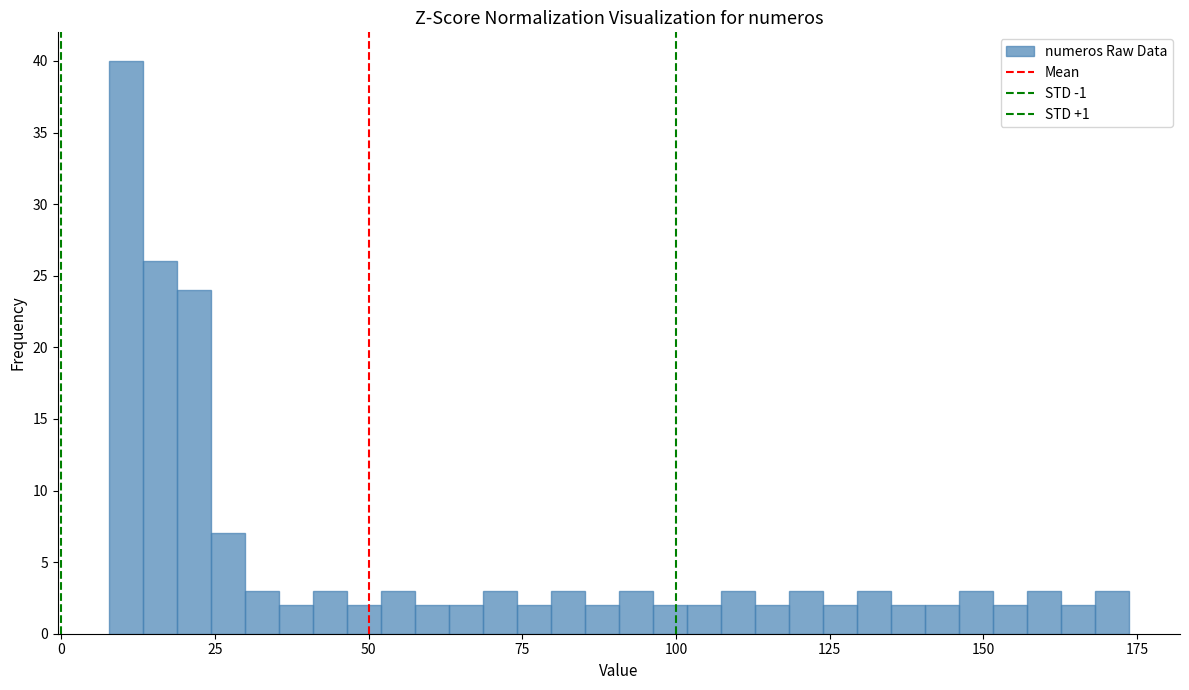

Read against the x-axis, roughly where is the centre of the tallest bar?

10